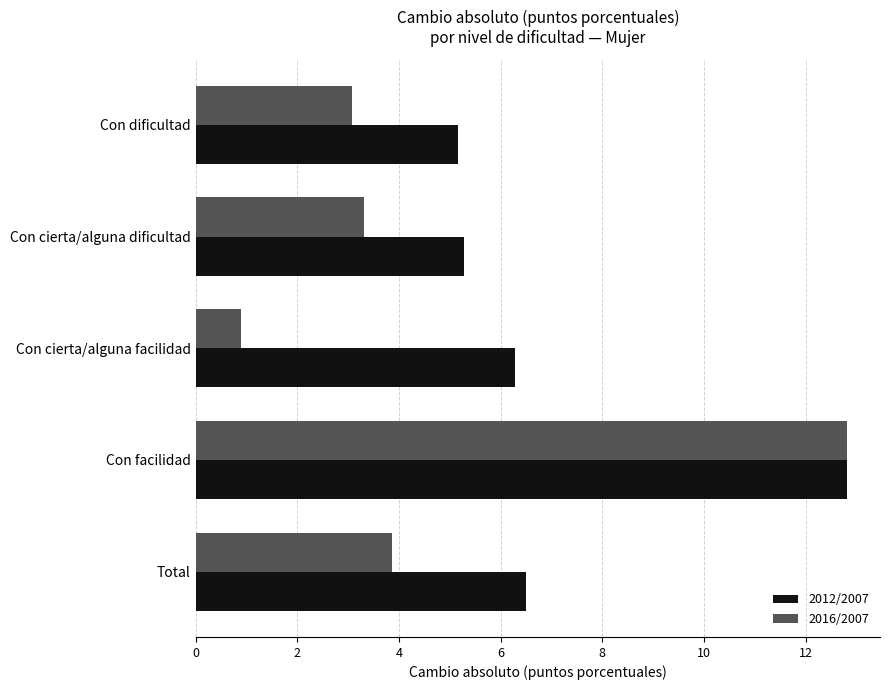

At Con cierta/alguna facilidad, list the series in order from largest to smallest.

2012/2007, 2016/2007